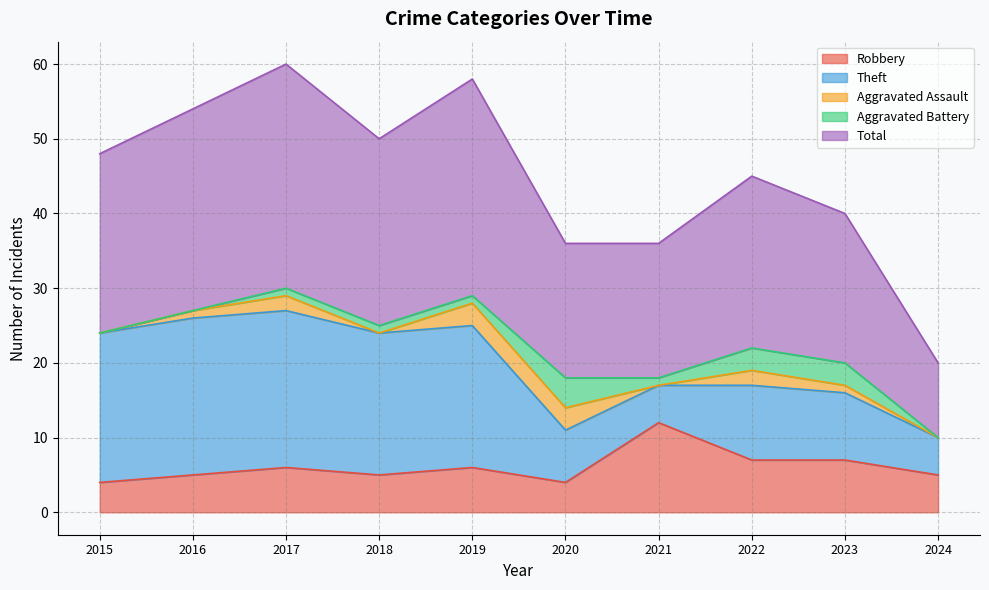

Count the Total values in the range 18 to 27.

7